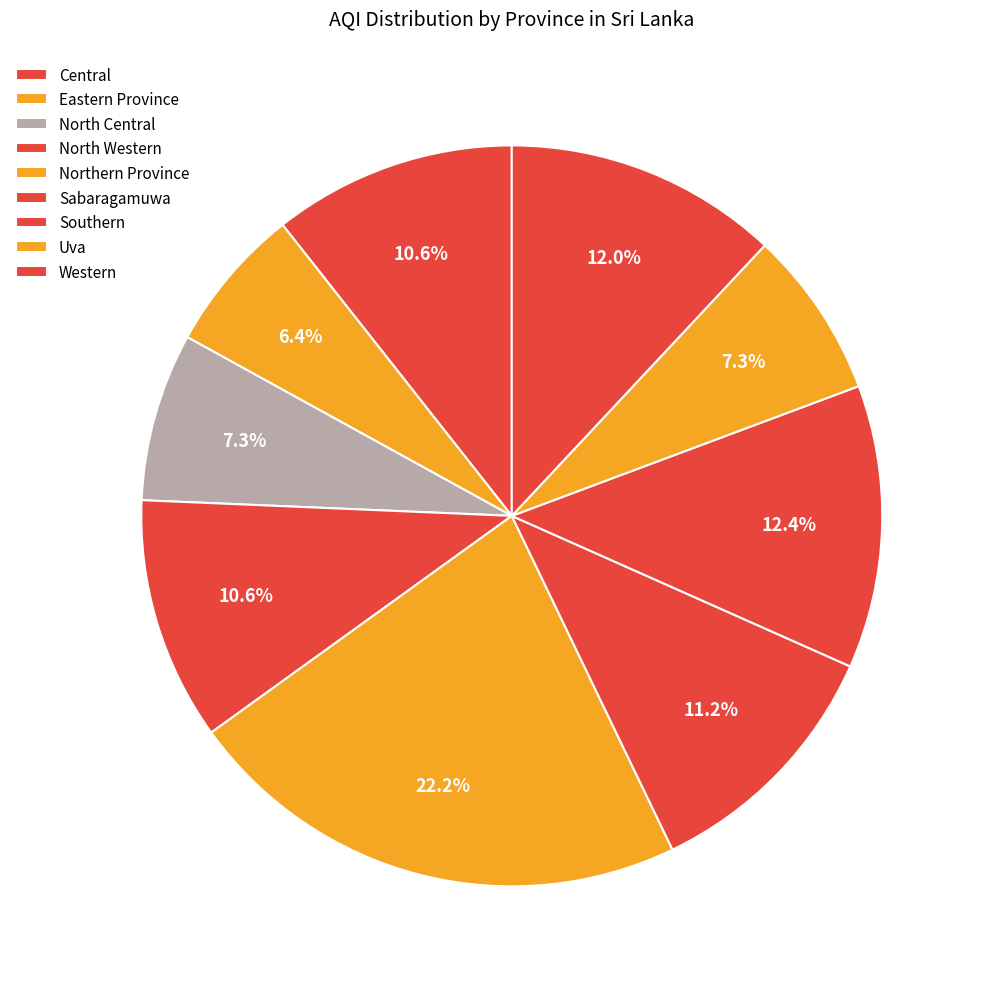

How many slices are in this pie chart?

9